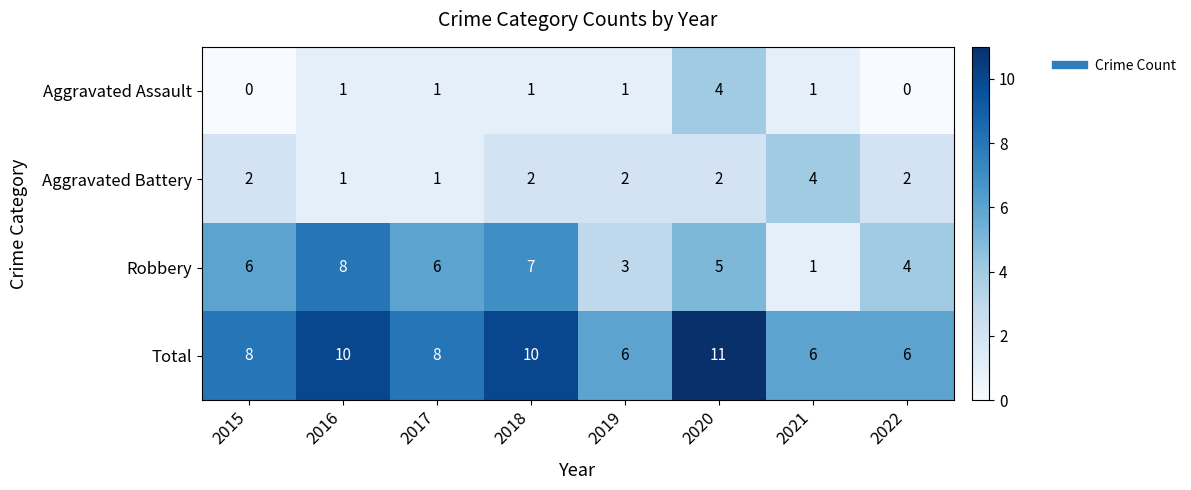

How many values in the Aggravated Battery series are below 2?

2